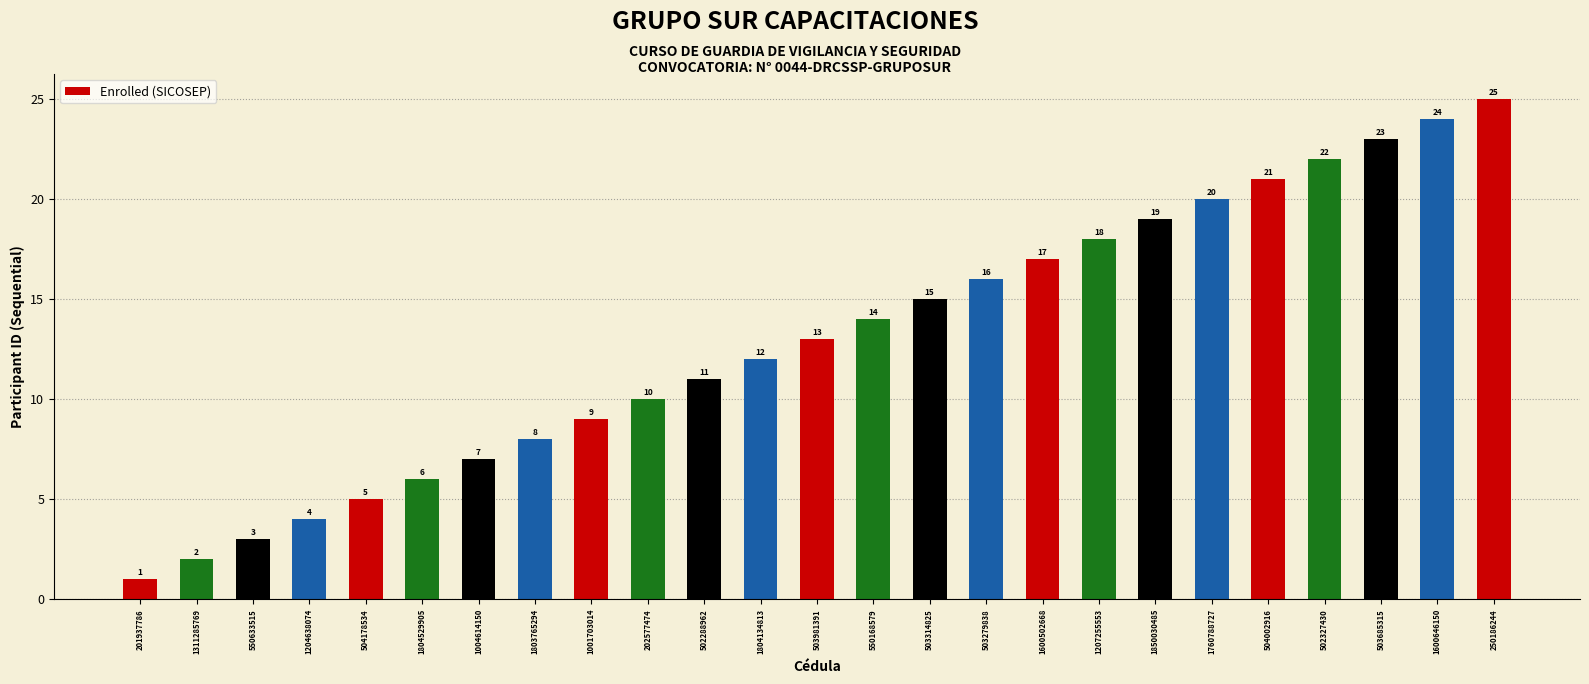

How many values are below 13?

12